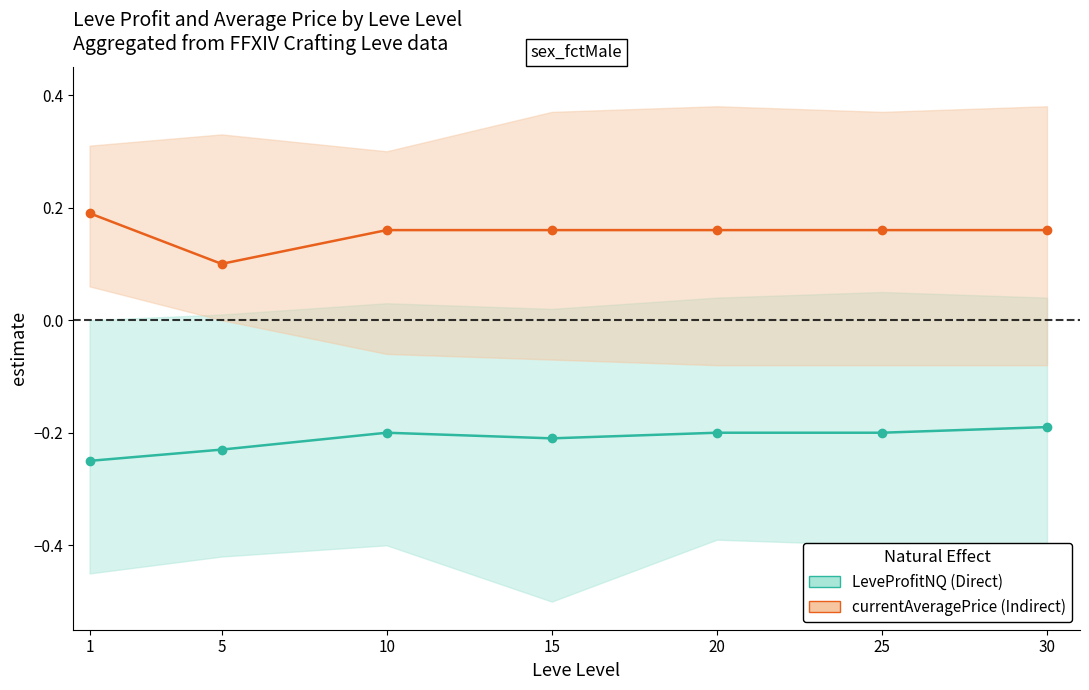

Where is the first local minimum for Direct?

15